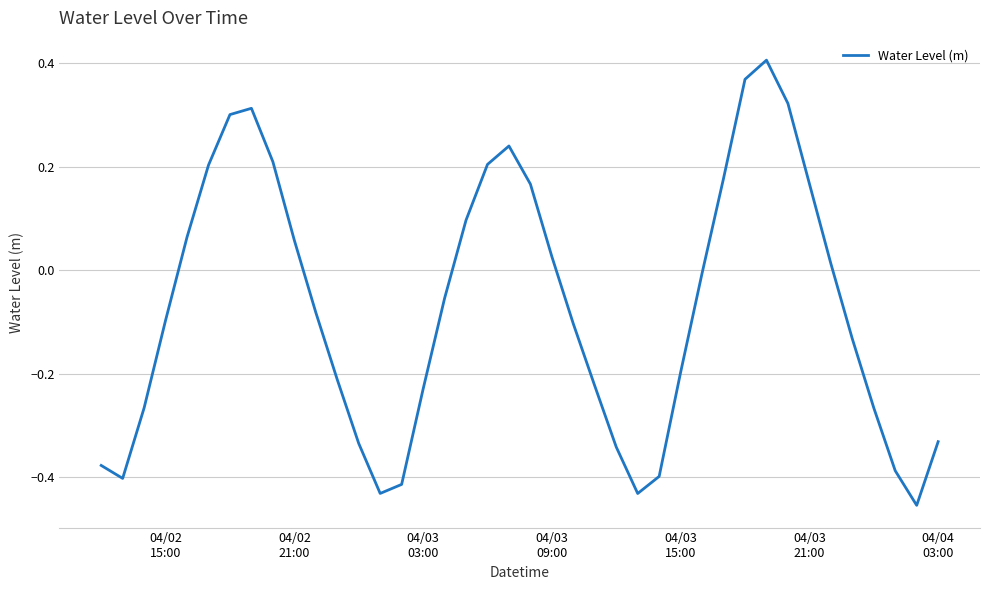

How many negative values are there?

23